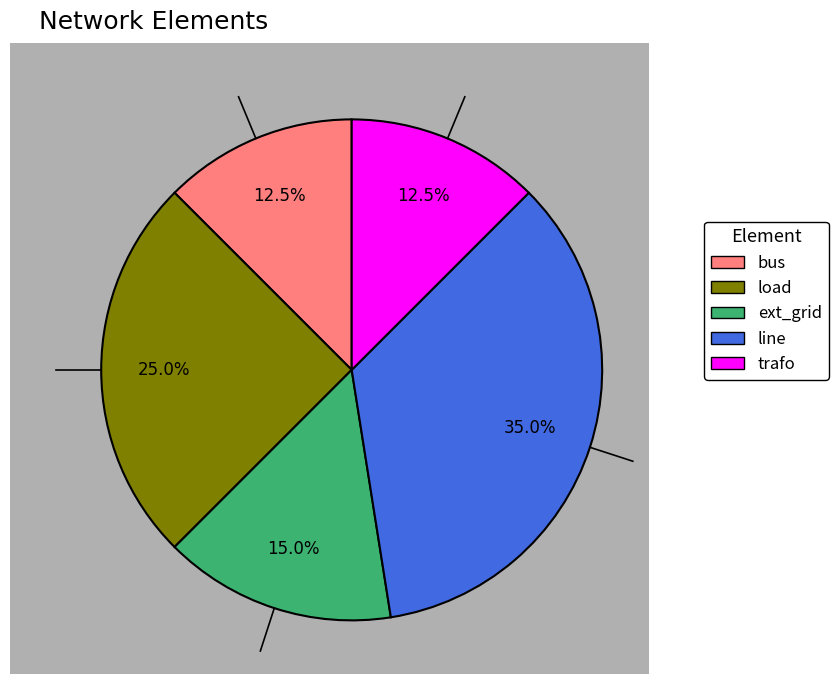

What percentage is the line slice, to the nearest percent?

35%